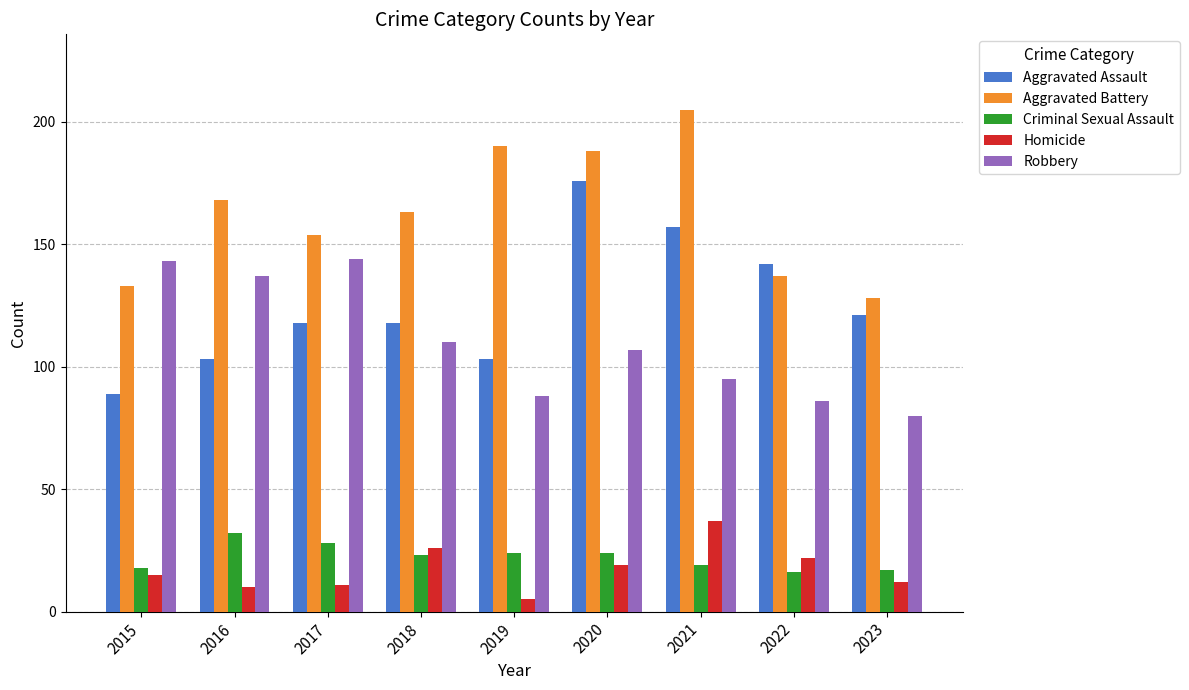

Which series has the widest spread of values?

Aggravated Assault